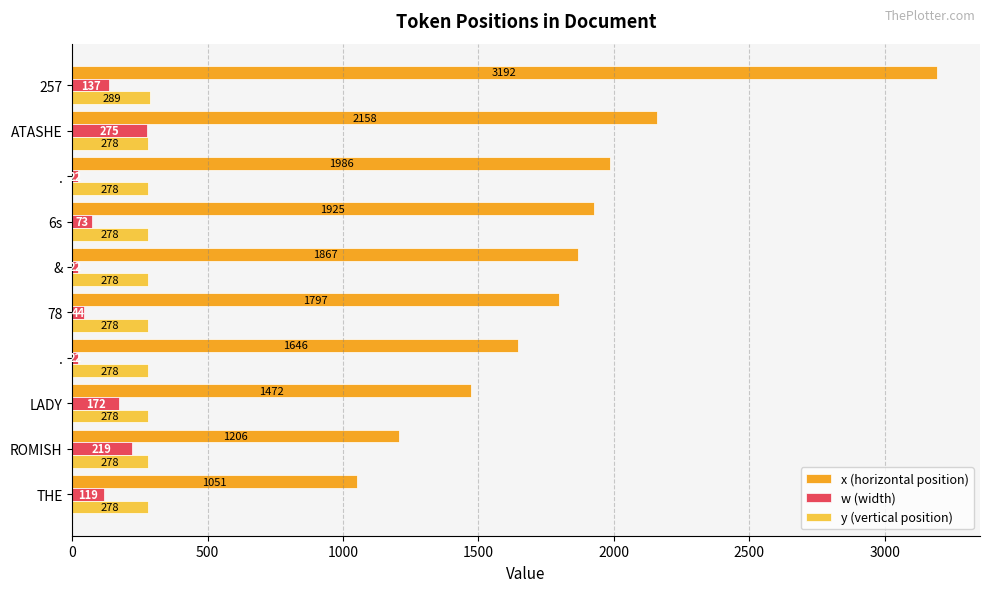

How many data points in w (width) are less than 119?

5